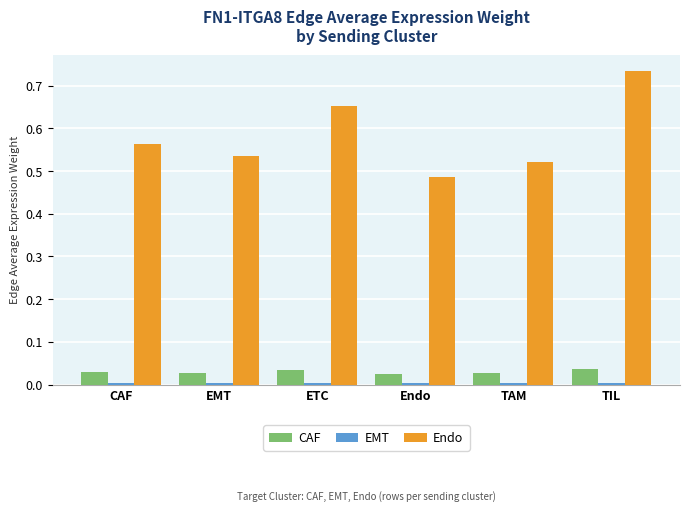

The value of Endo at TAM is 0.3. True or false?

False